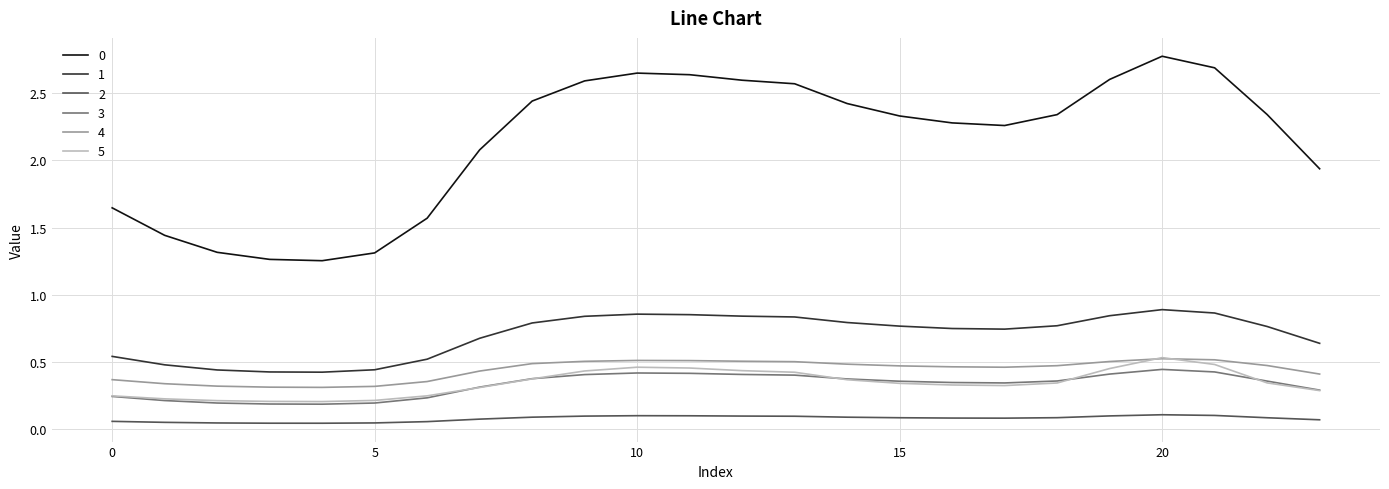

True or false: 5 and 1 cross at least once.

False